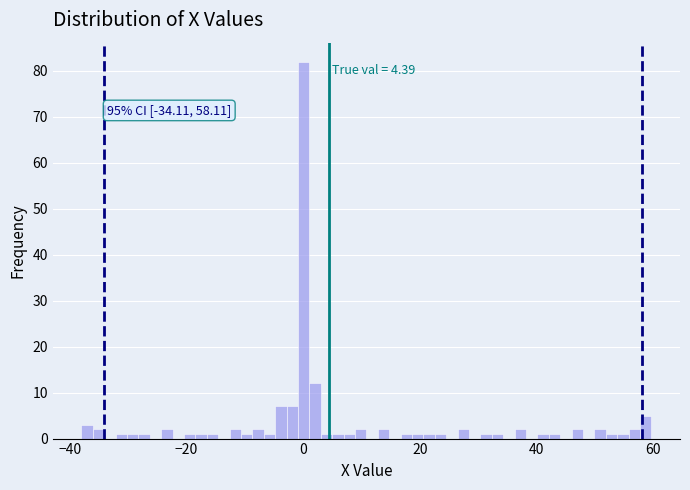

Around what value on the x-axis is the tallest bar? Give the approximate position of its centre, as read against the axis.

0